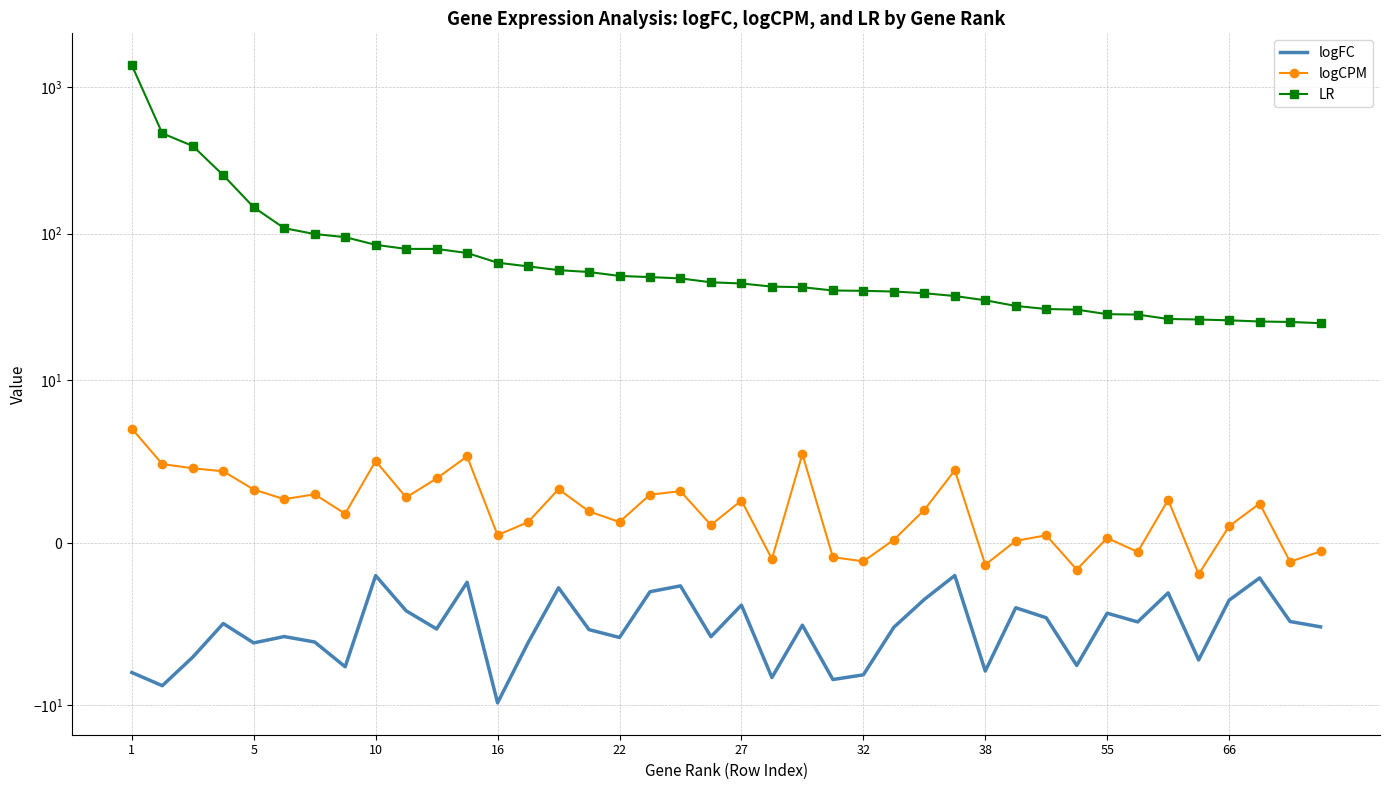

What are all the series names shown in the legend?

logFC, logCPM, LR